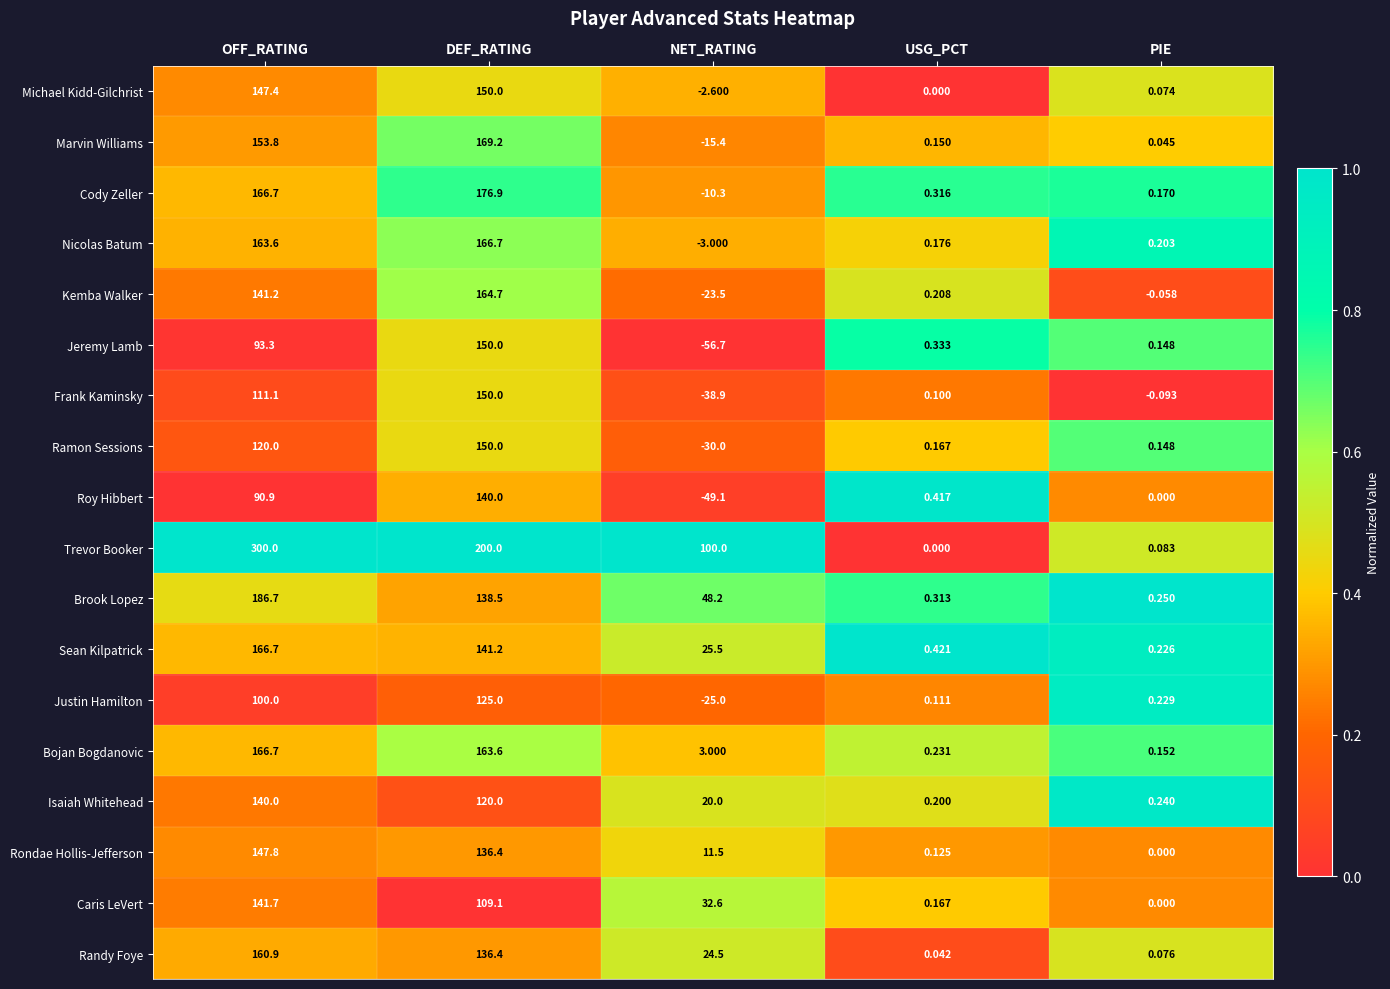

Where does the Trevor Booker series first go above 100?

OFF_RATING